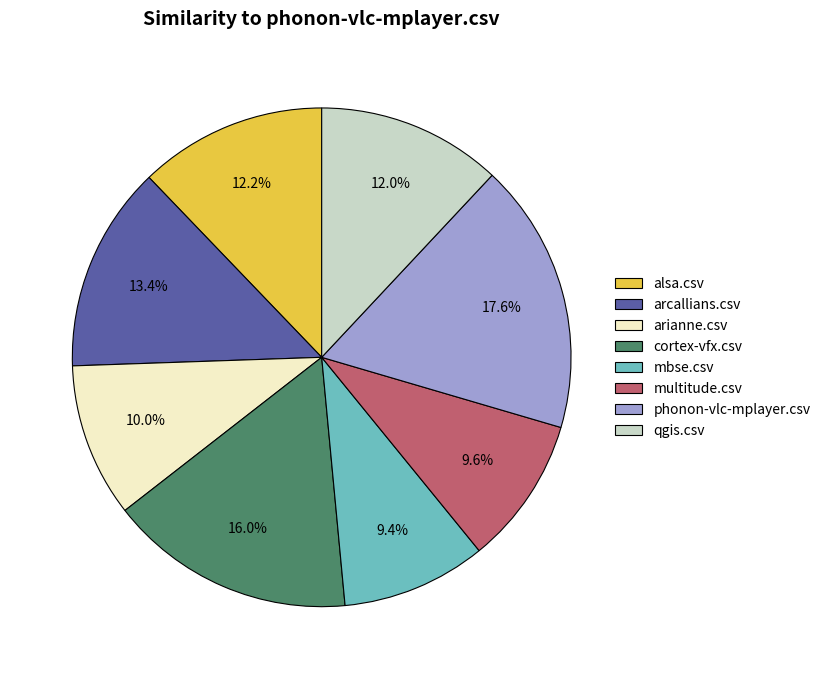

What is the largest slice in the pie chart?

phonon-vlc-mplayer.csv